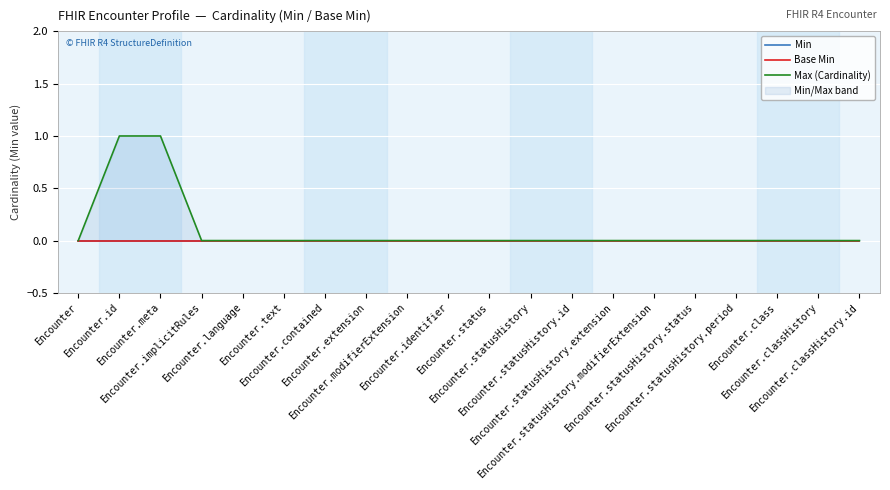

The value of Min at Encounter.language is 0. True or false?

True